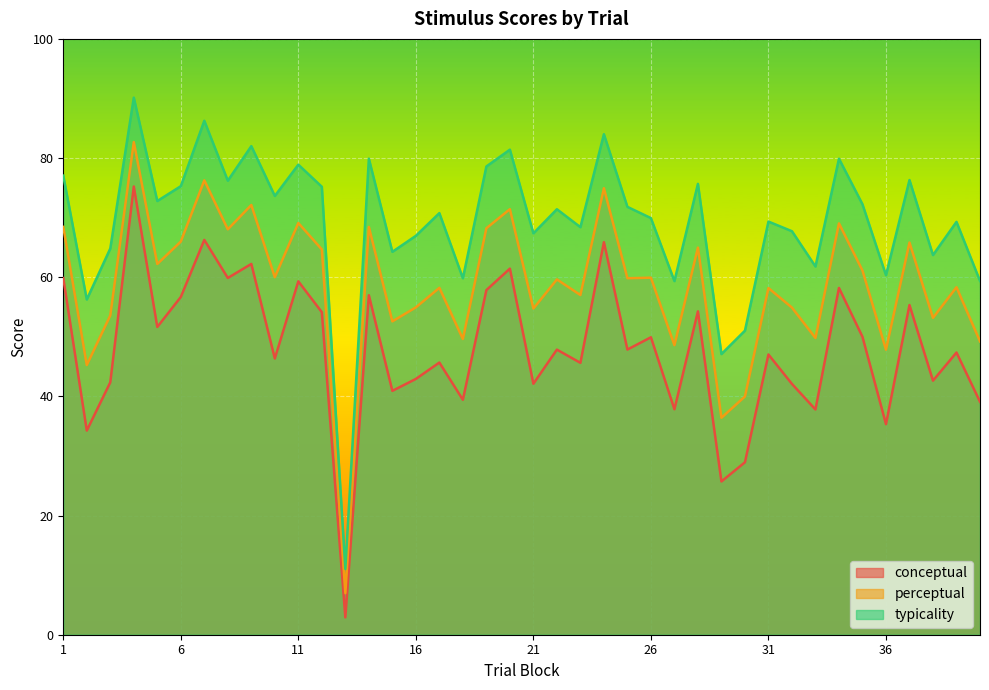

How many lines are shown in the chart?

3